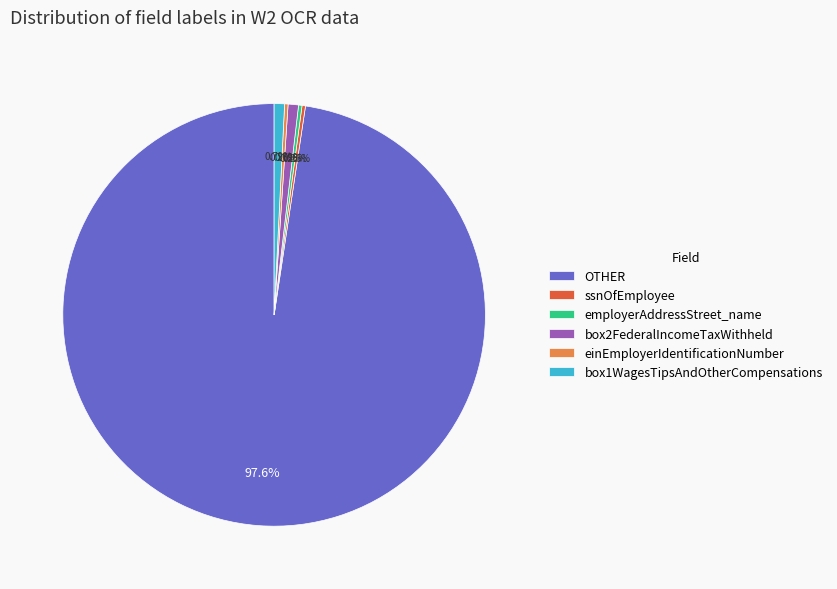

To the nearest percent, what is the average slice percentage?

17%